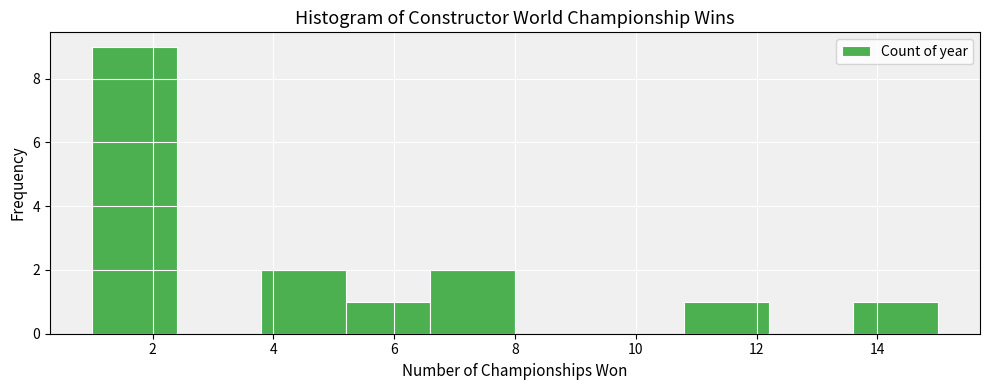

What is the height of the bar covering 6.6 to 8.0 on the x-axis? The values are not printed on the chart, so give them approximately, as read against the axis.

2